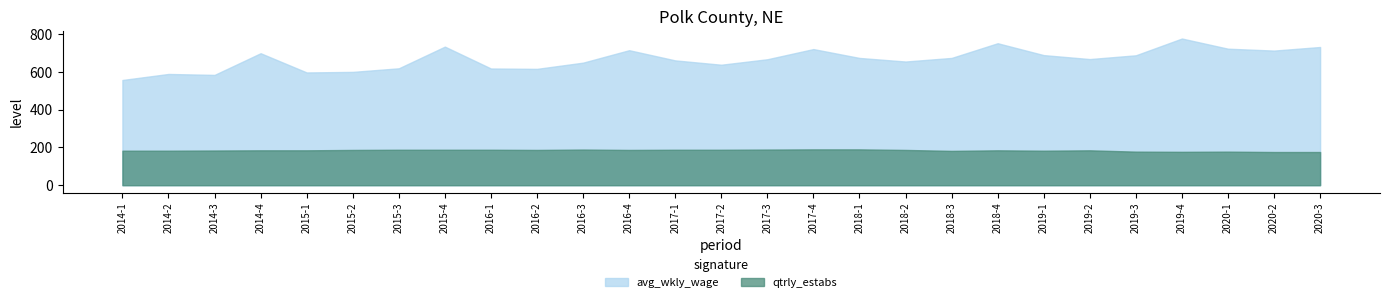

At which category does the chart reach its peak across all series?

2019-4